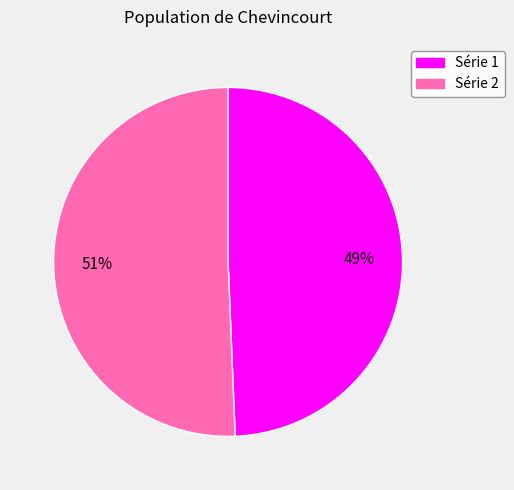

To the nearest percent, what is the average slice percentage?

50%